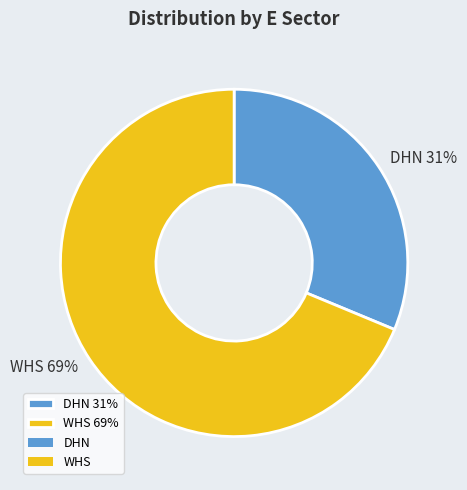

Approximately how many times larger is the value at WHS compared to DHN?

2.2